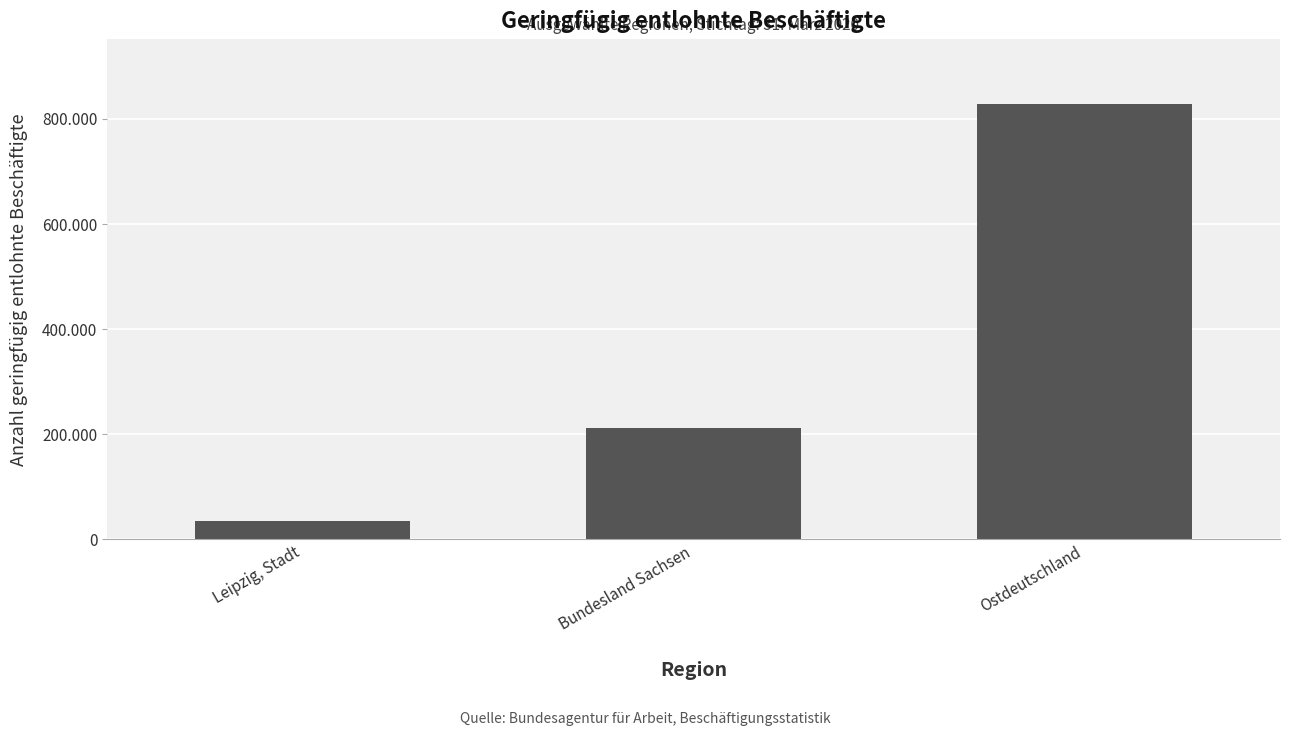

Rank the categories by value from lowest to highest.

Leipzig, Stadt, Bundesland Sachsen, Ostdeutschland